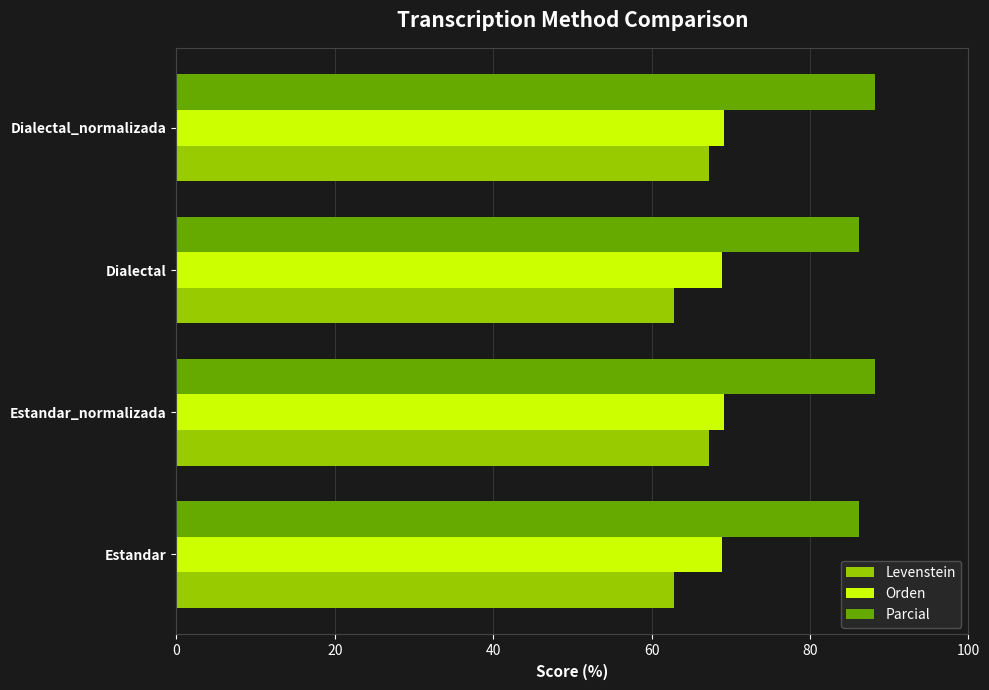

Is the value of Levenstein at Dialectal greater than the value of Orden at Dialectal_normalizada?

No